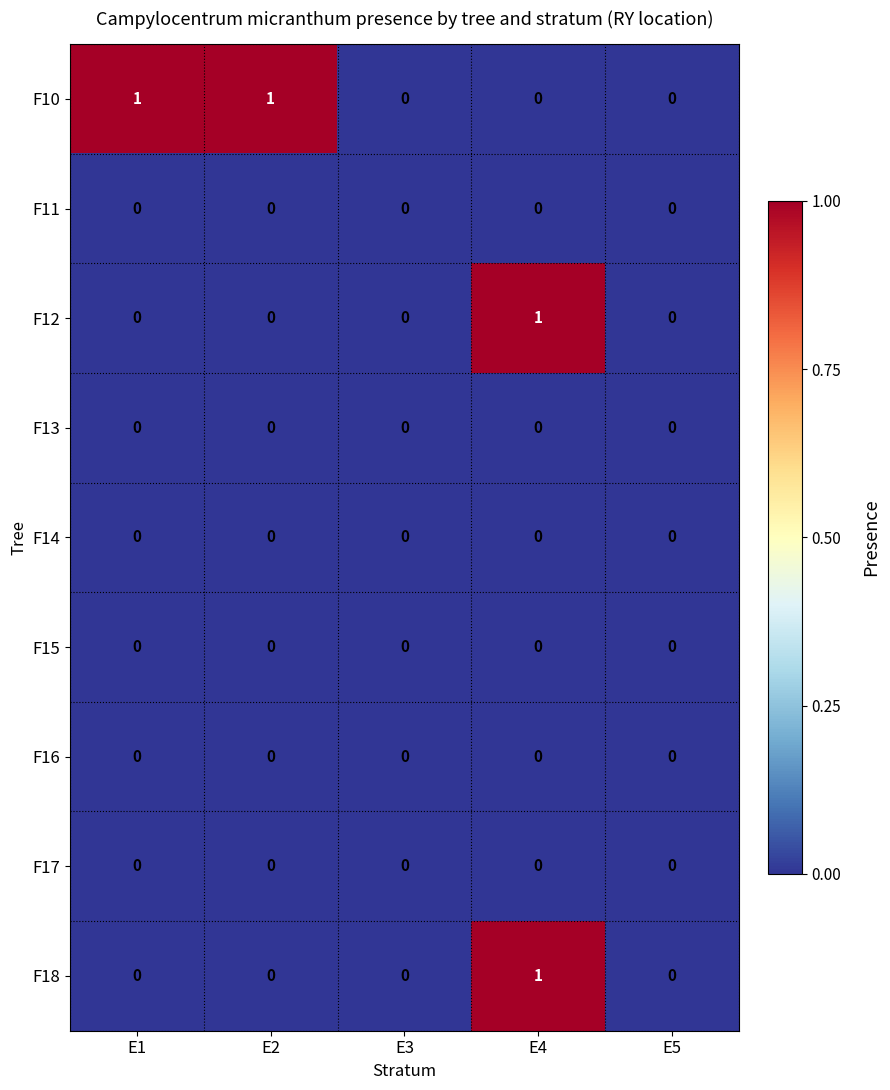

At which category is the sum across all series the highest?

E4